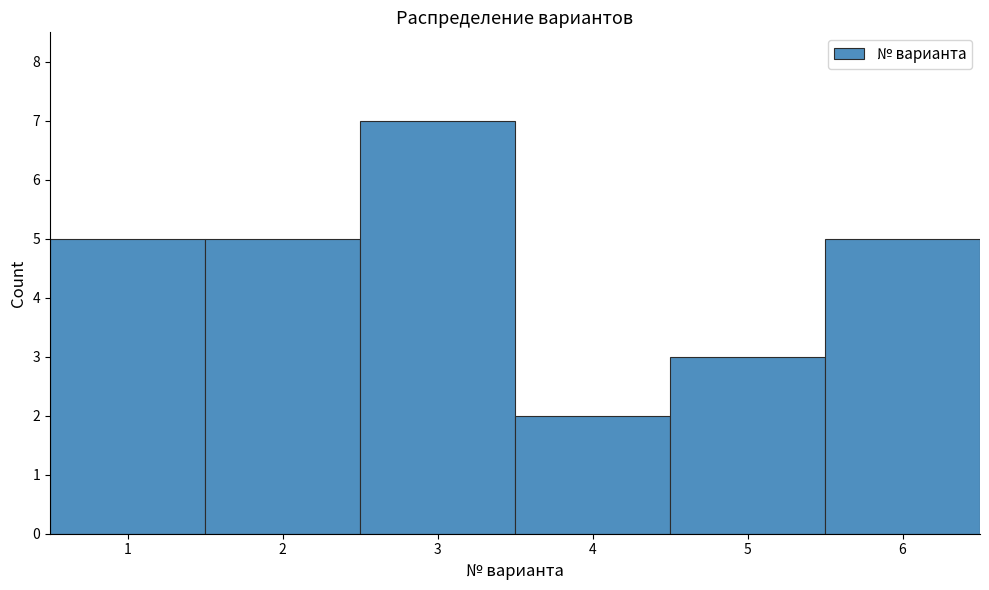

How tall is the bar that spans 4.5 to 5.5 on the x-axis? The values are not printed on the chart, so give them approximately, as read against the axis.

3